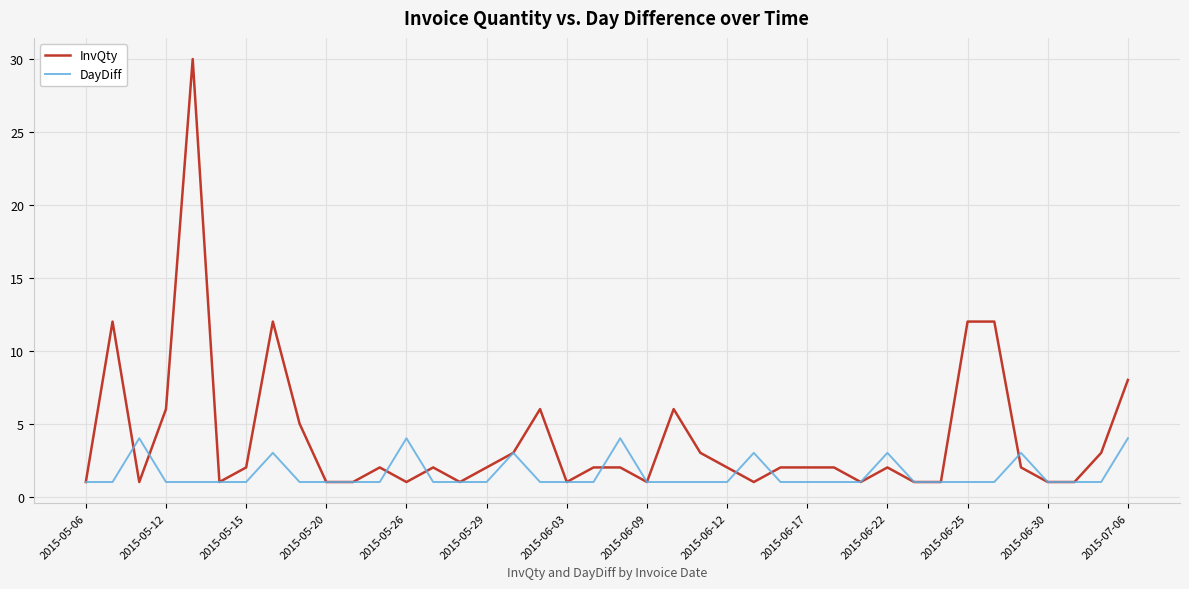

What is the maximum value shown in the chart?

30